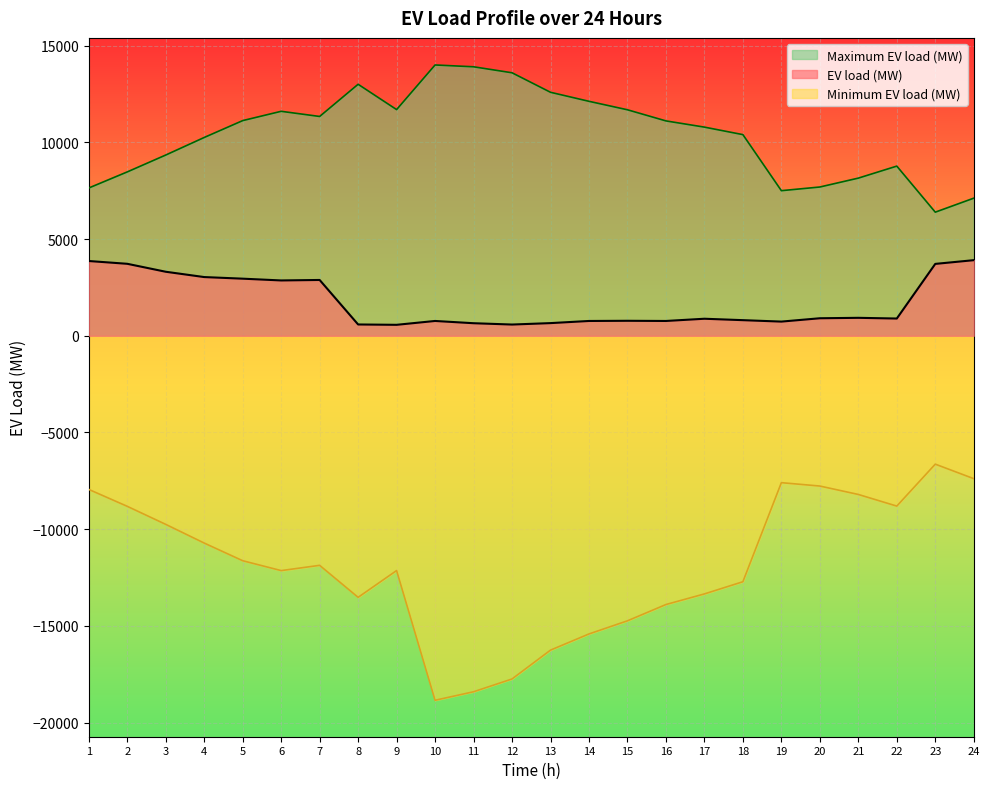

Does the chart display data point markers on the line(s)?

No